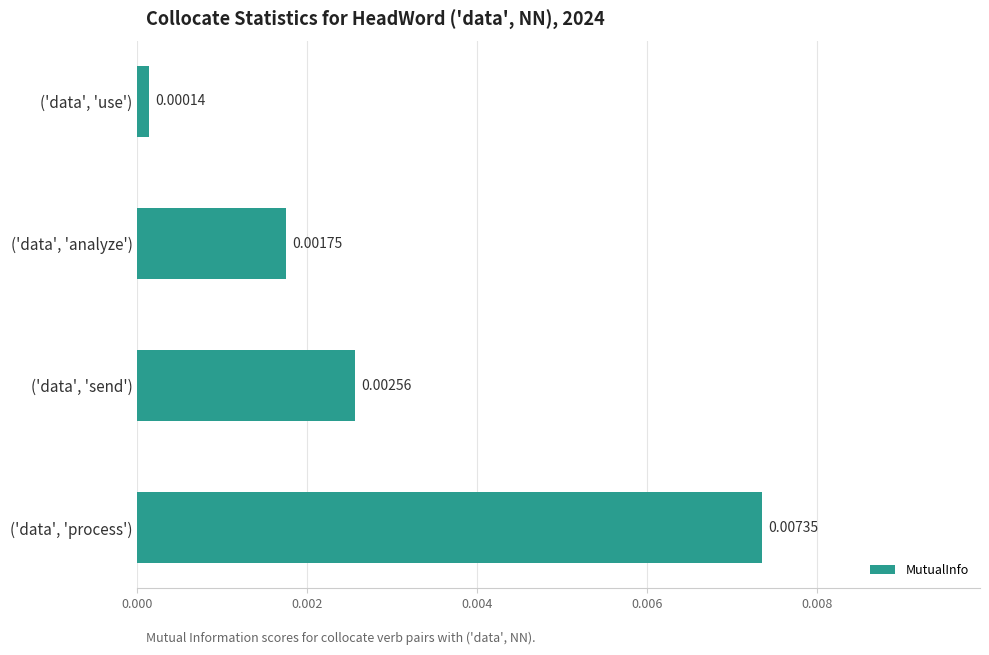

Which category has the highest value across all series?

('data', 'process')